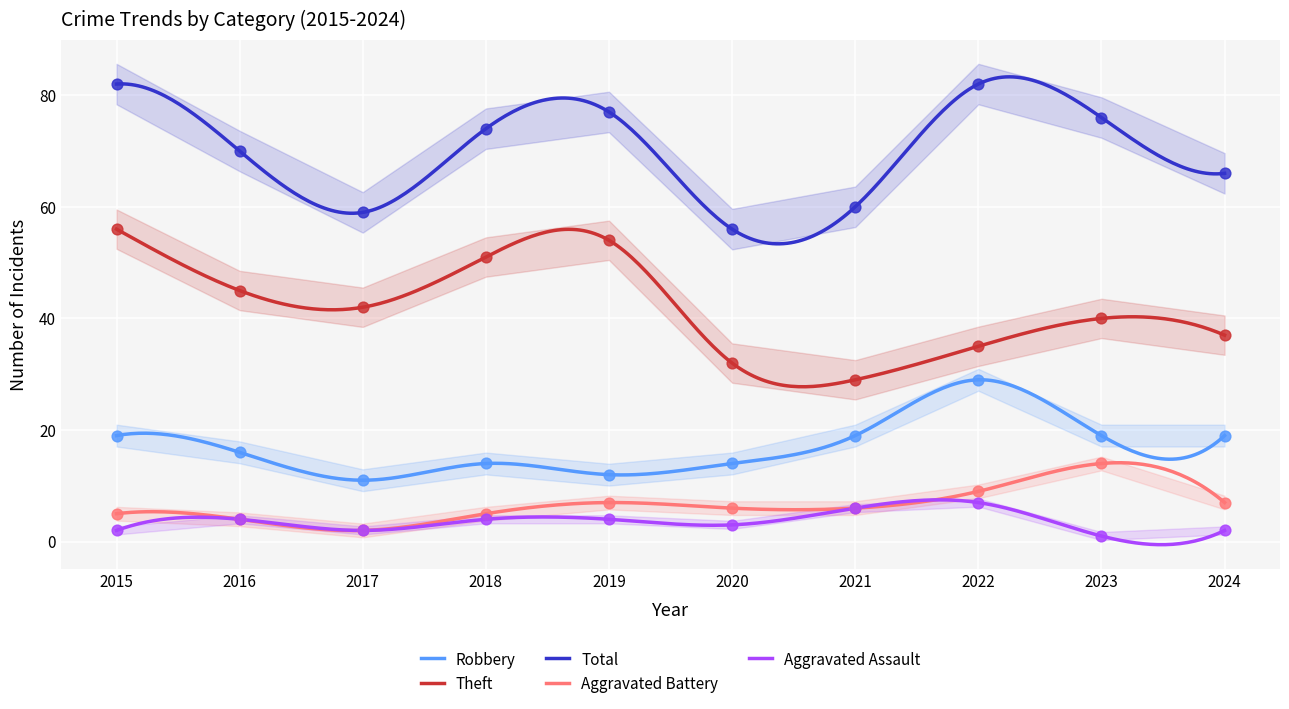

Which series has the largest total across all categories?

Total